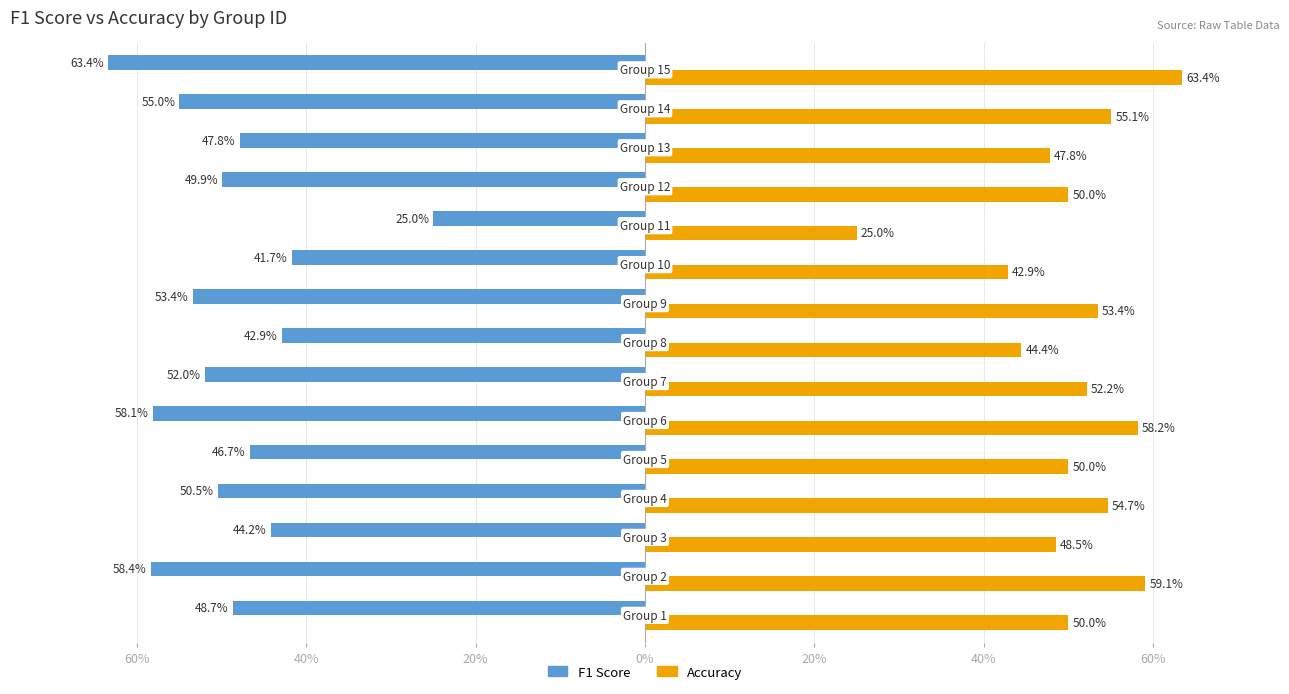

Rank the series by their average value, from lowest to highest.

F1 Score, Accuracy